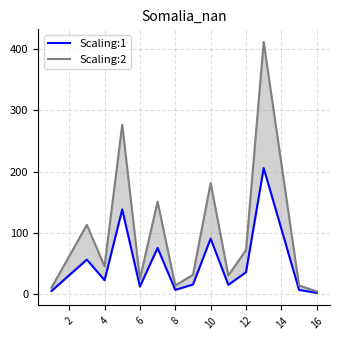

Which series has the widest spread of values?

Scaling:2